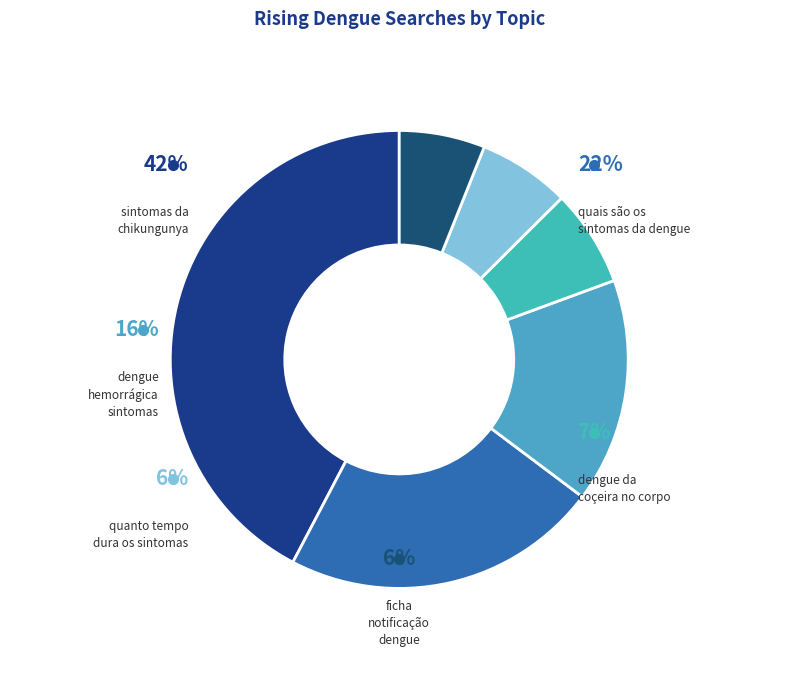

How many slices are in this pie chart?

6